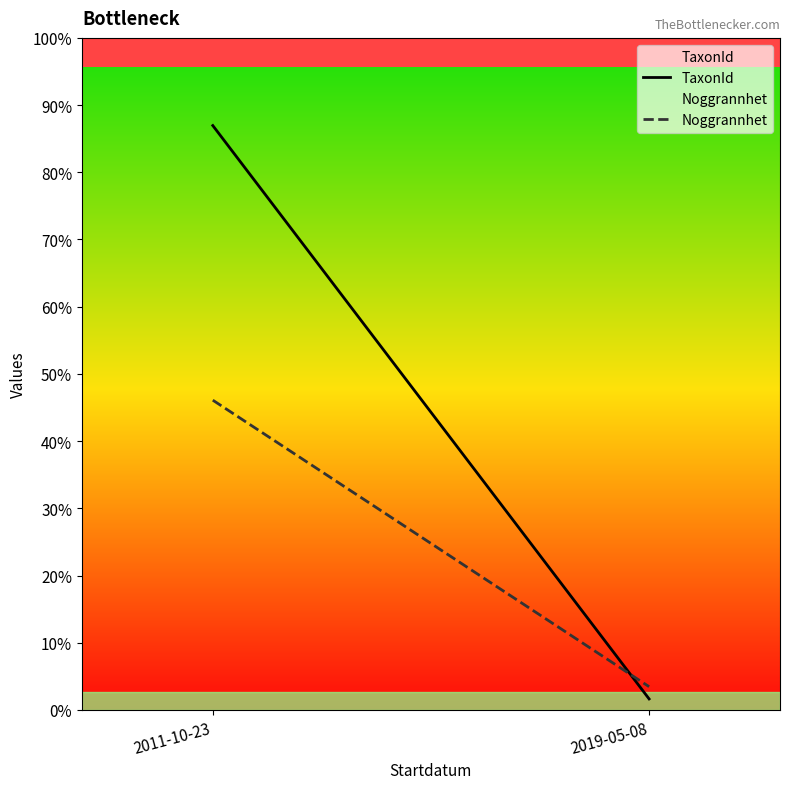

Which category has the lowest value across all series?

2019-05-08